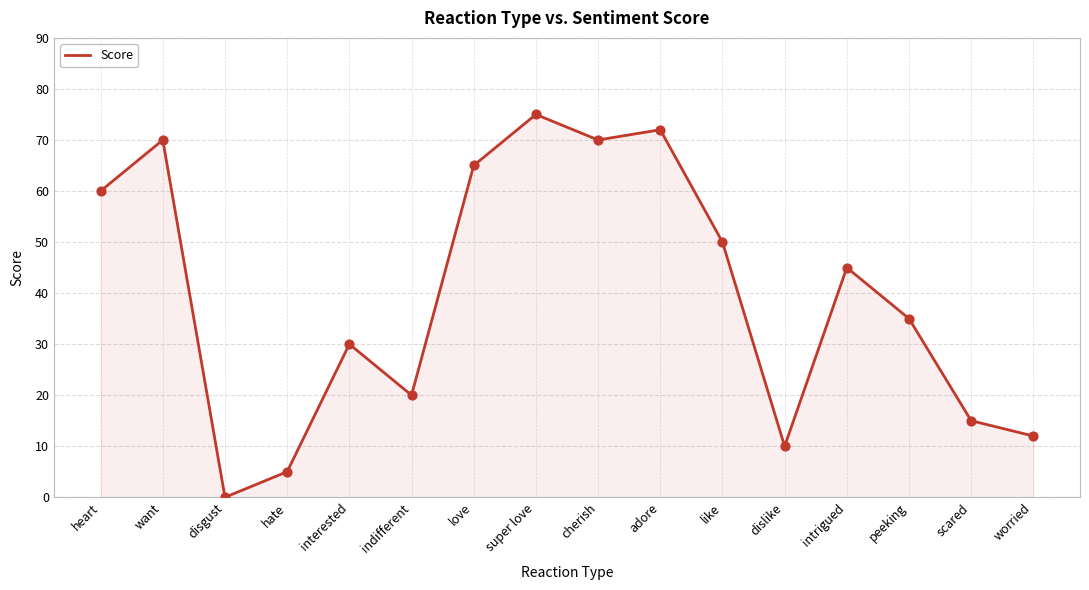

What is the change in value from hate to super love?

+70